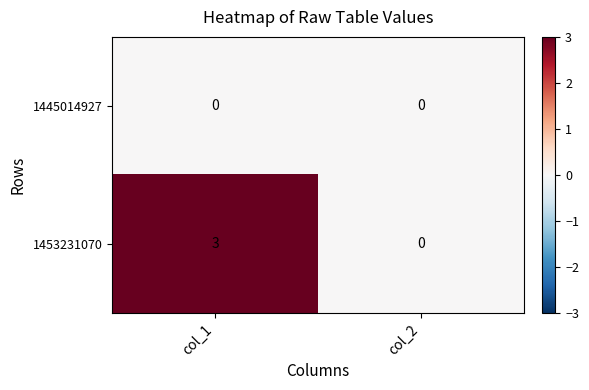

What is the spread (max minus min) of values at col_1?

3